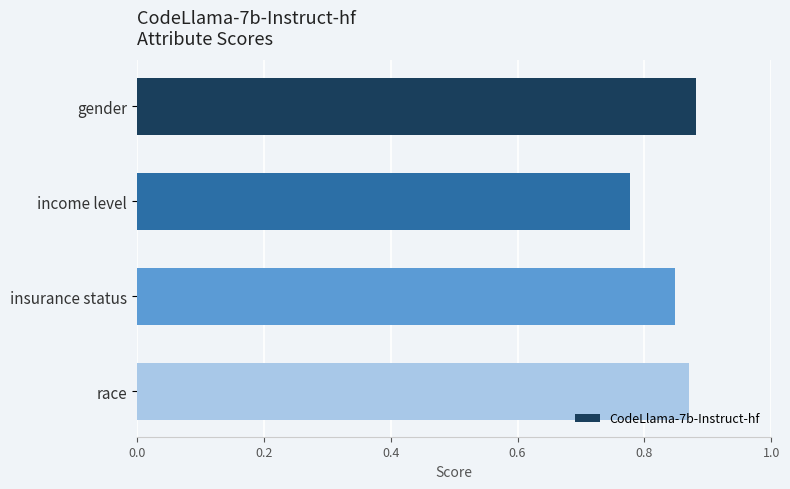

Which category has the lowest value across all series?

income level